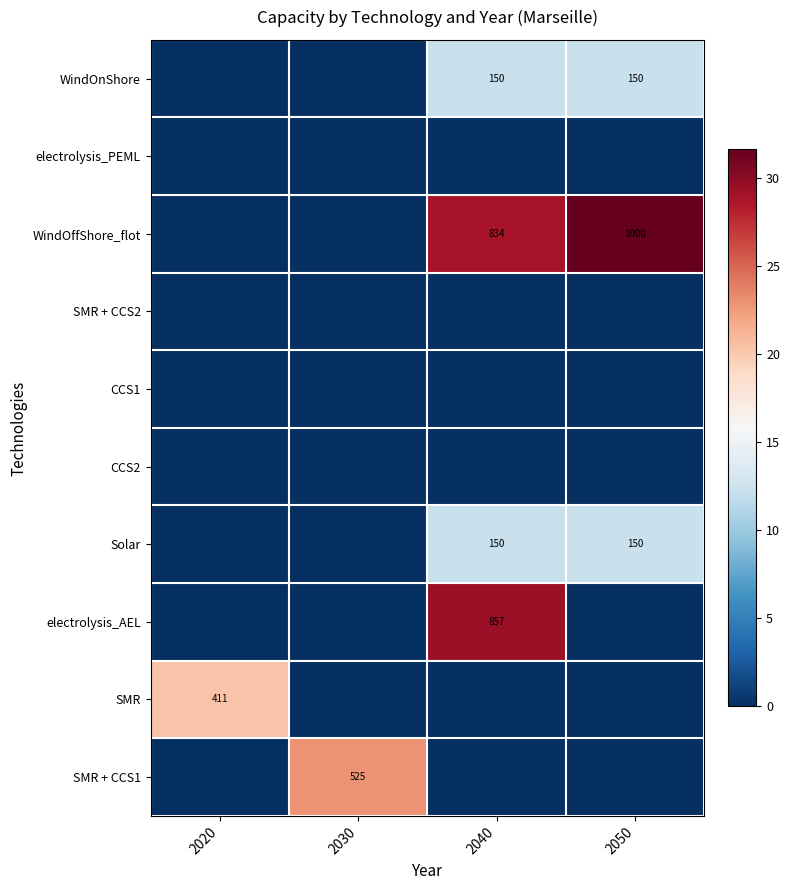

List the series in order of their peak value, lowest first.

electrolysis_PEML, SMR + CCS2, CCS1, CCS2, WindOnShore, Solar, SMR, SMR + CCS1, electrolysis_AEL, WindOffShore_flot